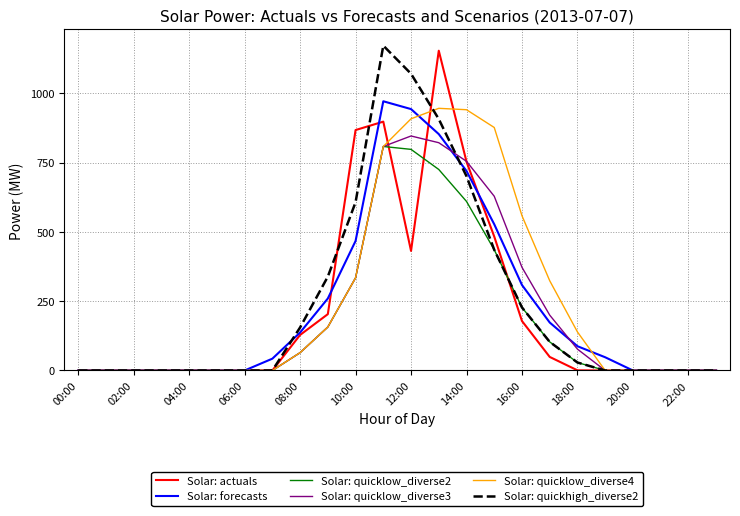

What is the greatest value displayed?

1171.4